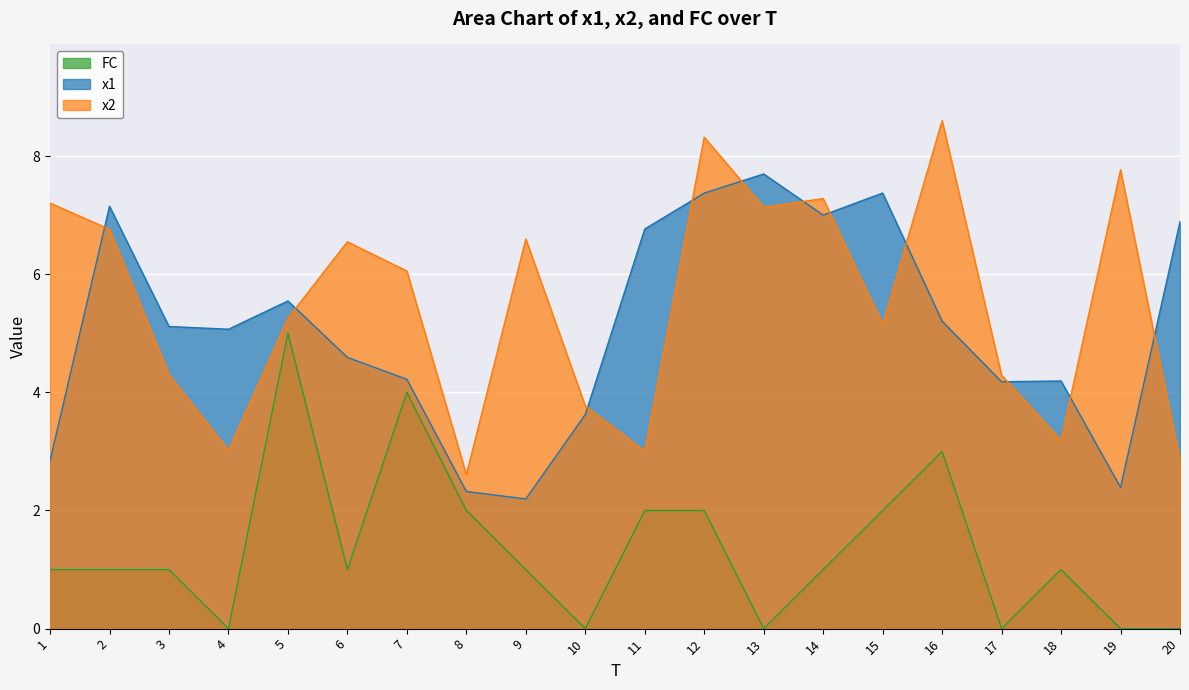

Reading left to right, list all the values displayed in this chart.

x1: 2.8	7.2	5.1	5.1	5.5	4.6	4.2	2.3	2.2	3.6	6.8	7.4	7.7	7.0	7.4	5.2	4.2	4.2	2.4	6.9
x2: 7.2	6.8	4.3	3.0	5.3	6.5	6.1	2.6	6.6	3.8	3.0	8.3	7.1	7.3	5.2	8.6	4.3	3.2	7.8	2.8
FC: 1.0	1.0	1.0	0.0	5.0	1.0	4.0	2.0	1.0	0.0	2.0	2.0	0.0	1.0	2.0	3.0	0.0	1.0	0.0	0.0